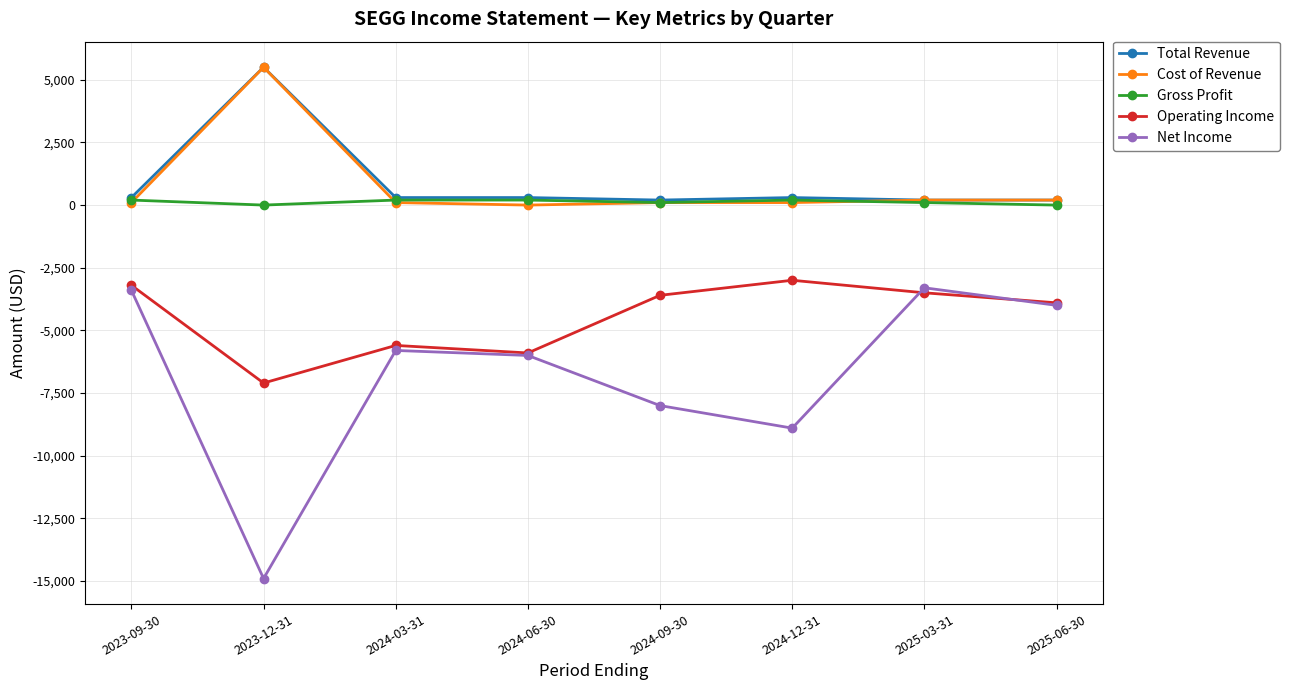

How many lines are shown in the chart?

5